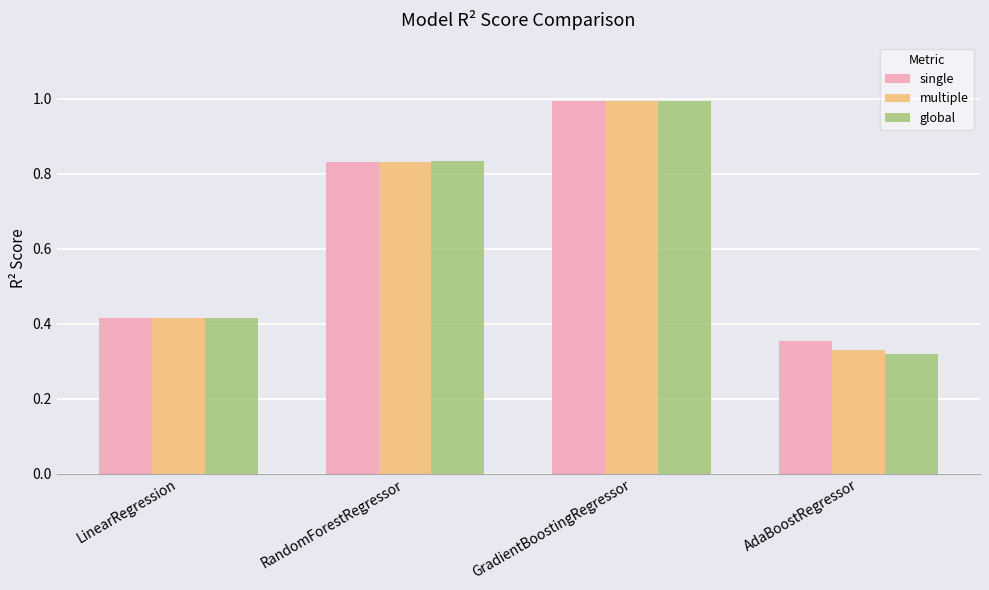

Does the chart contain stacked bars?

No